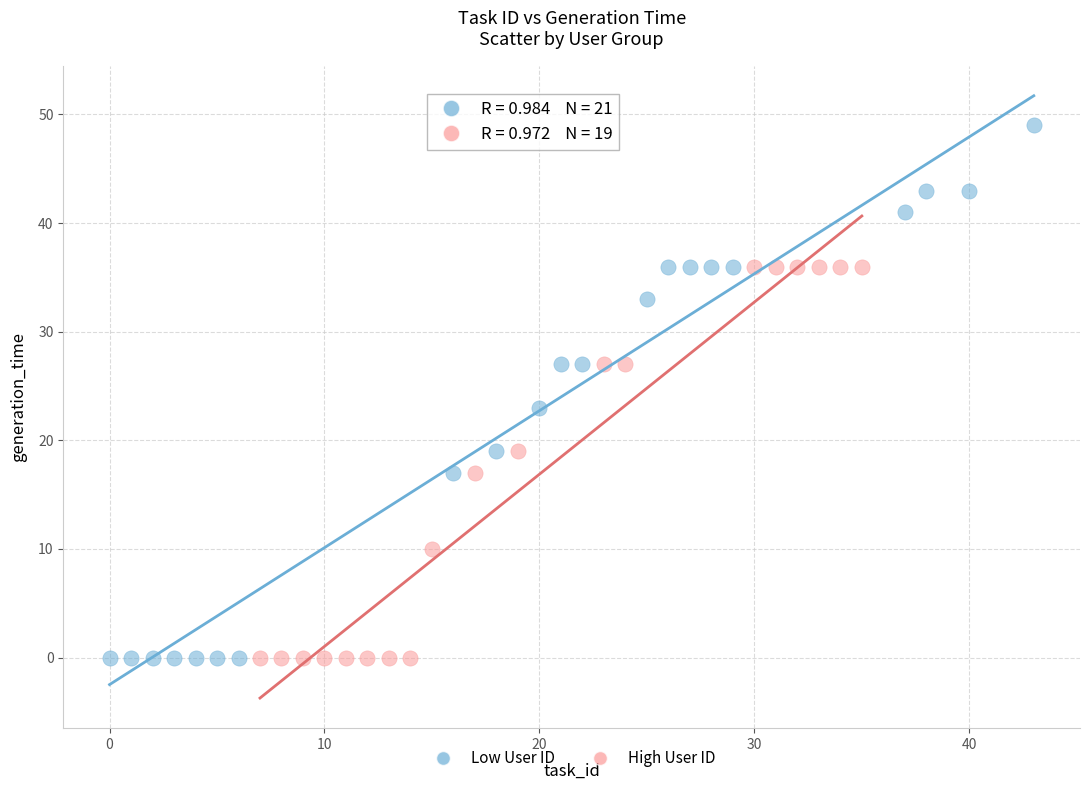

Which series has the widest spread of Y values?

Low User ID